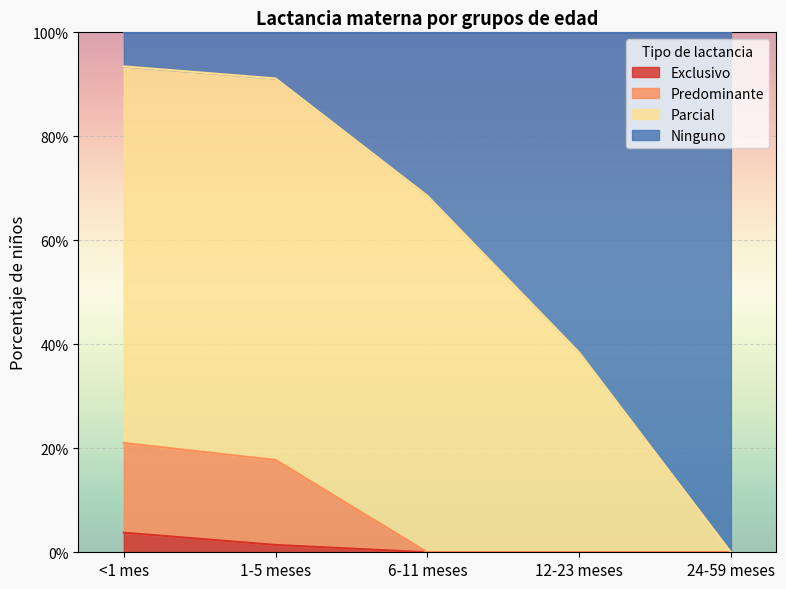

Which series has the largest range (max minus min)?

Ninguno